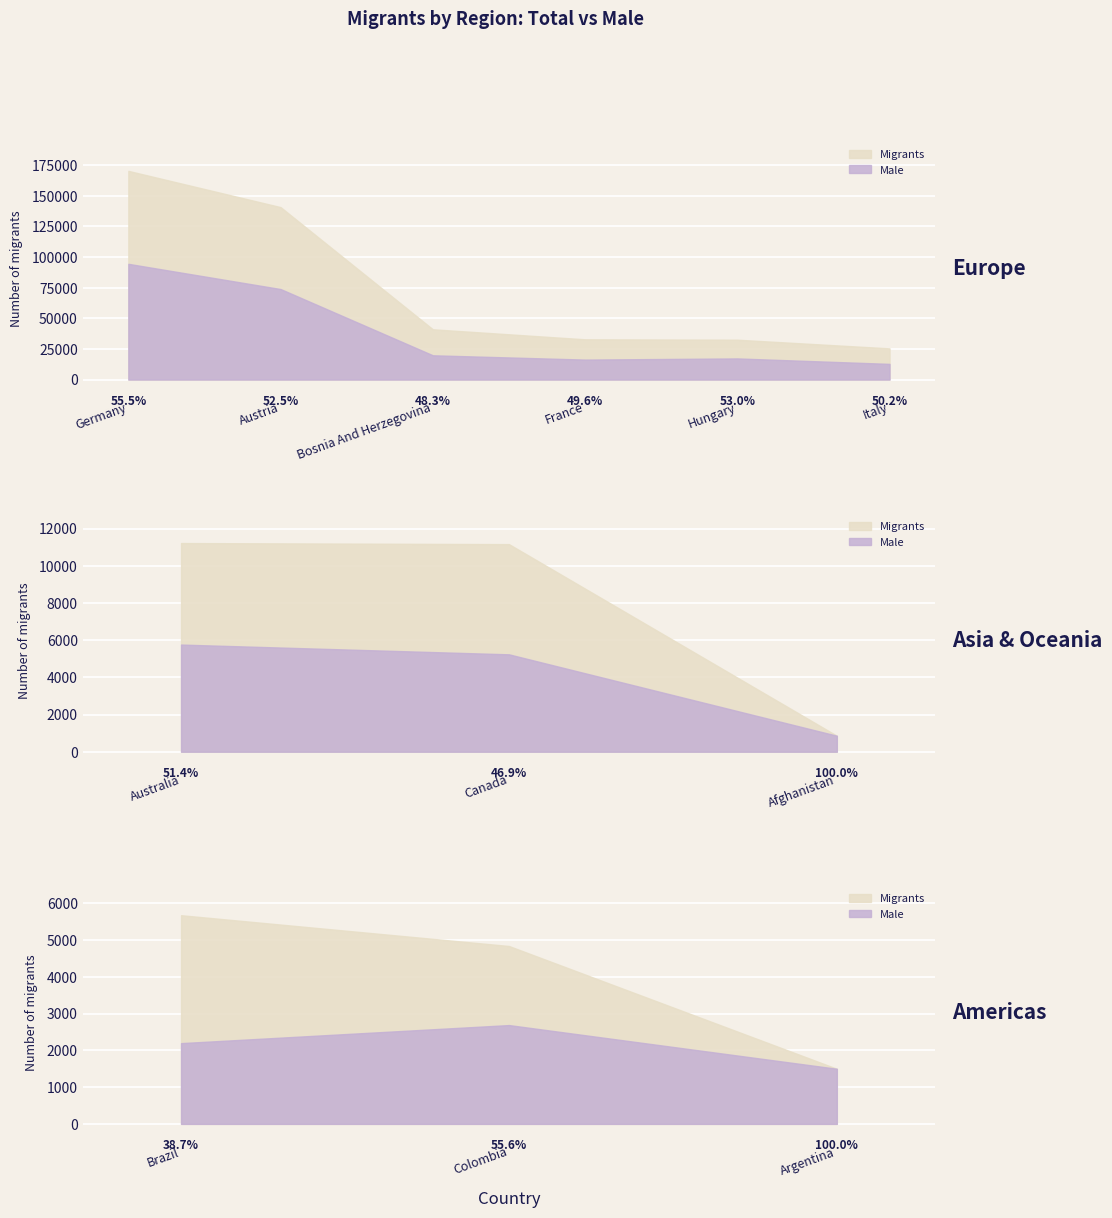

At how many categories does at least one series exceed 159159?

1